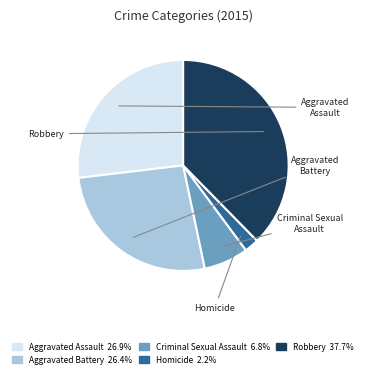

How much of the chart is everything except Aggravated Assault?

73.1%